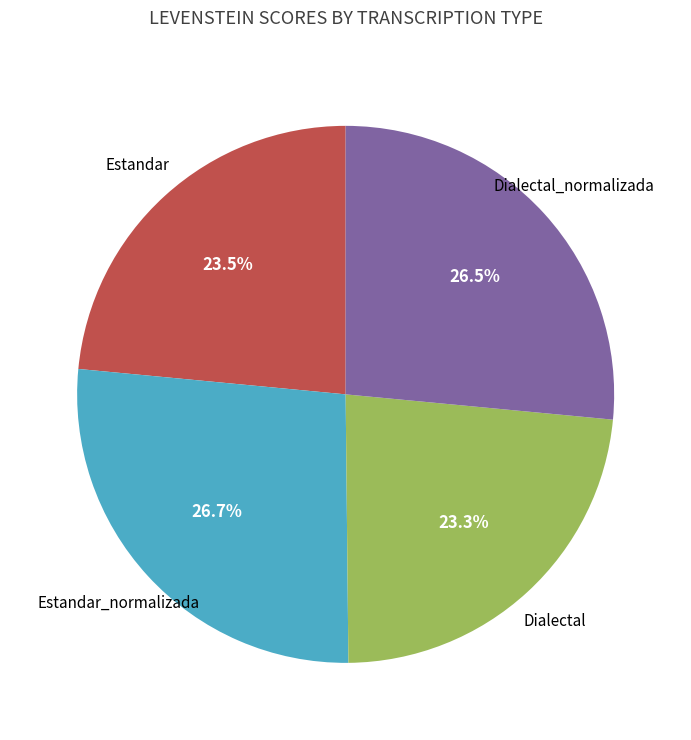

What percentage is the Dialectal slice, to the nearest percent?

23%